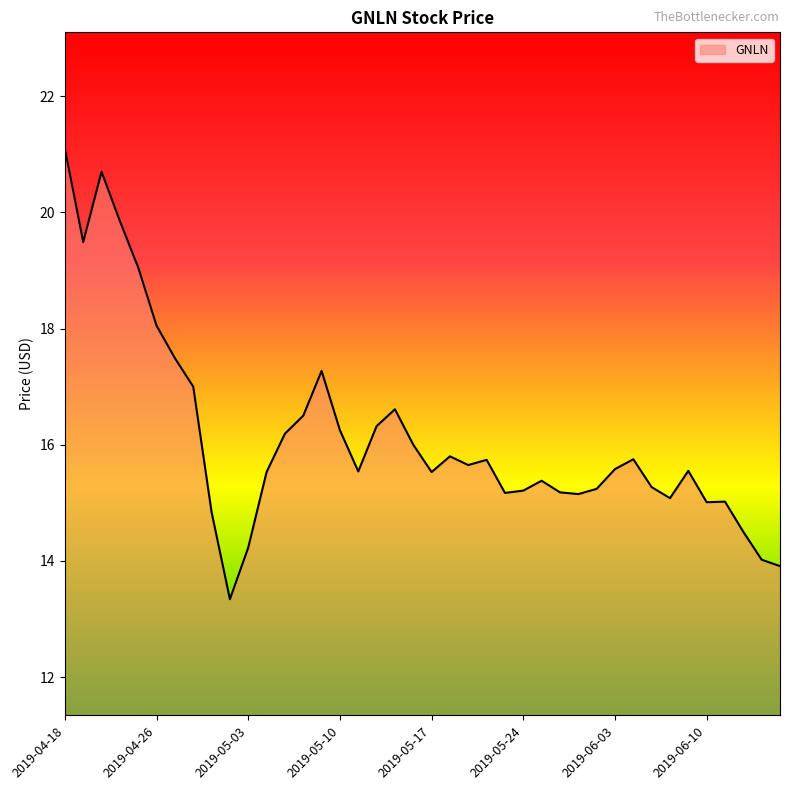

What is the smallest value displayed?

13.3